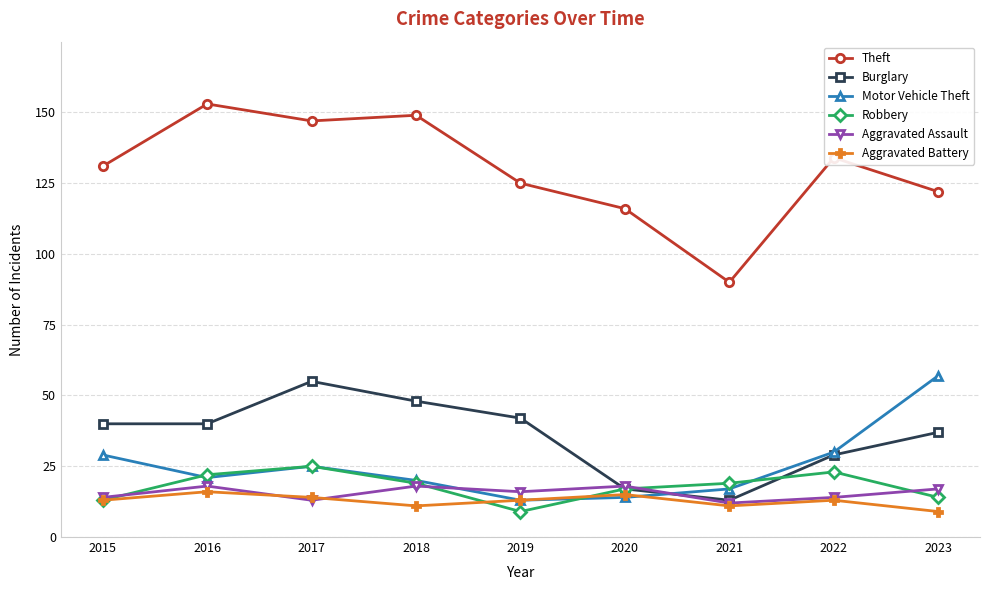

What is the approximate value of Burglary at 2020?

17